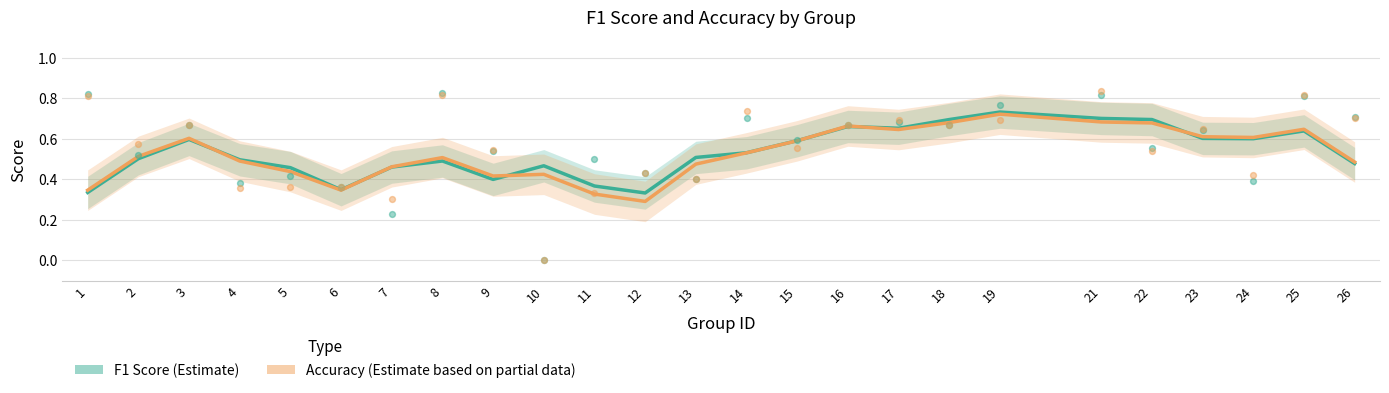

At how many categories does at least one series exceed 0?

25